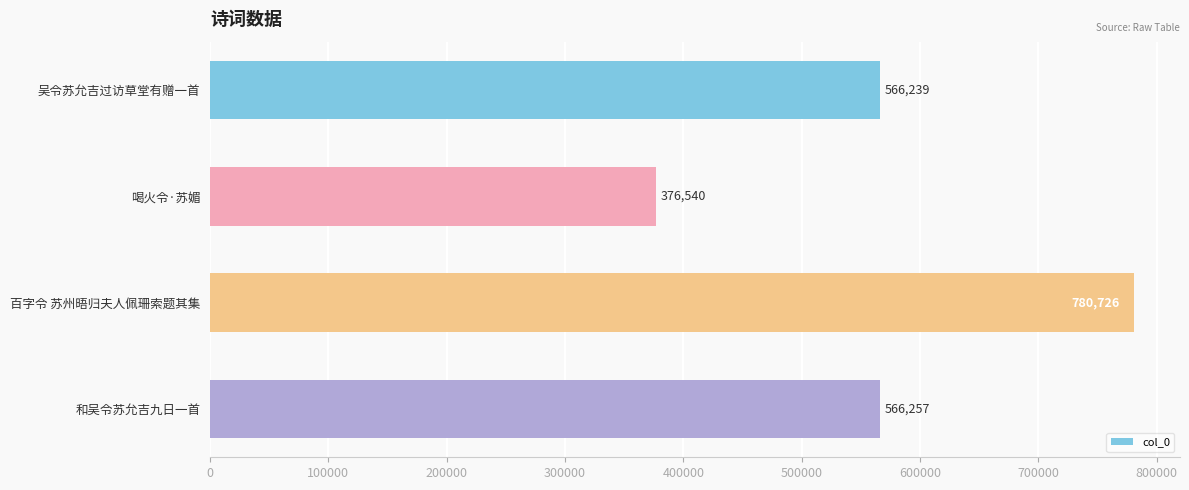

Where is the data nearest to the value 578633?

和吴令苏允吉九日一首